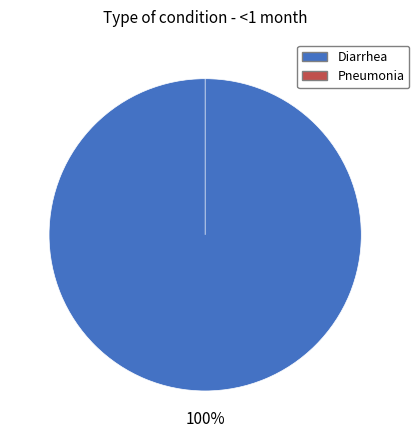

To the nearest percent, what is the average slice percentage?

50%